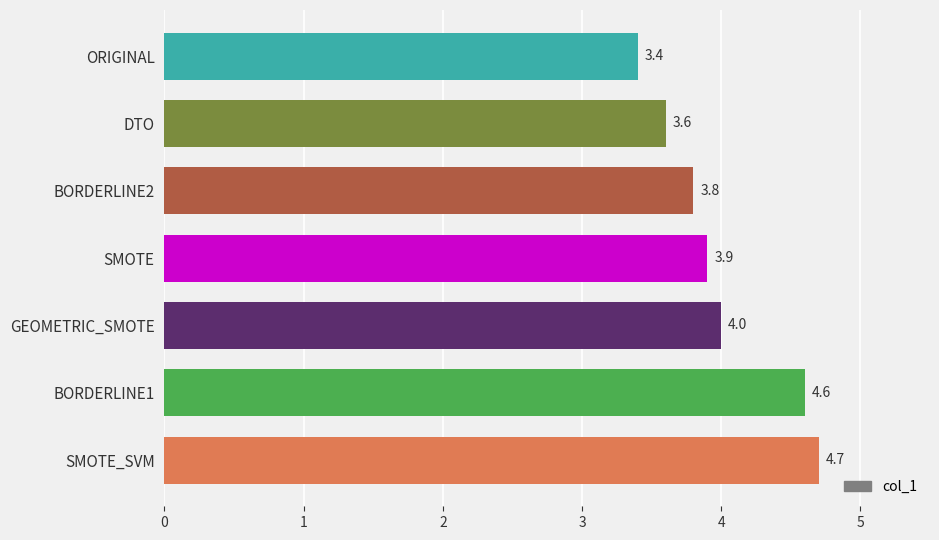

What is the difference between the maximum and minimum values?

1.3